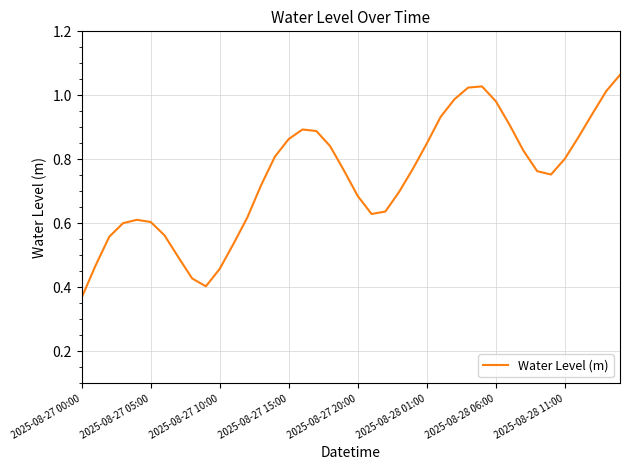

True or false: the data has more than 1 interior local peaks.

True